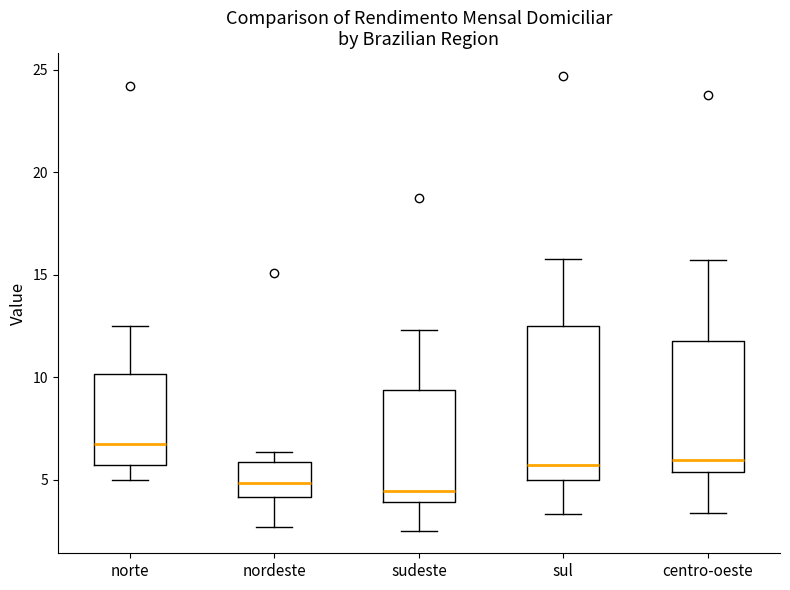

Reading left to right, transcribe this box plot: for each box, give where its median line is, the range the box spans, and where its two whiskers end, as read against the y-axis. The values are not printed on the chart, so give them approximately, as read against the axis.

norte: median 7.0, box 5.5 to 10.0, whiskers 5.0 to 12.5
nordeste: median 5.0, box 4.0 to 6.0, whiskers 2.5 to 6.5
sudeste: median 4.5, box 4.0 to 9.5, whiskers 2.5 to 12.5
sul: median 5.5, box 5.0 to 12.5, whiskers 3.5 to 16.0
centro-oeste: median 6.0, box 5.5 to 12.0, whiskers 3.5 to 15.5